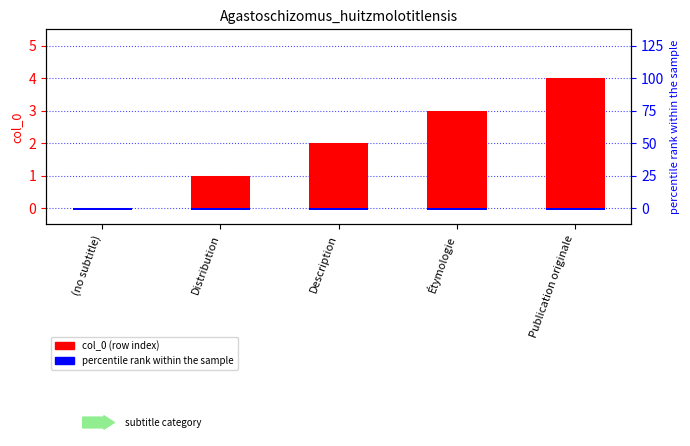

Which category has the highest value in the percentile rank within the sample series?

(no subtitle)